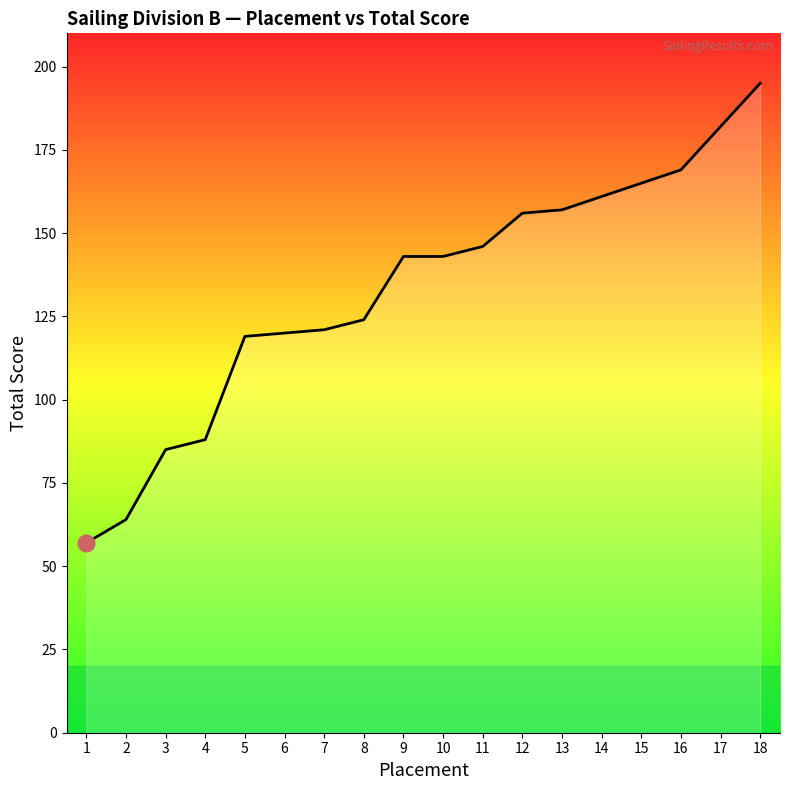

True or false: the data shows 169 at 16.

True